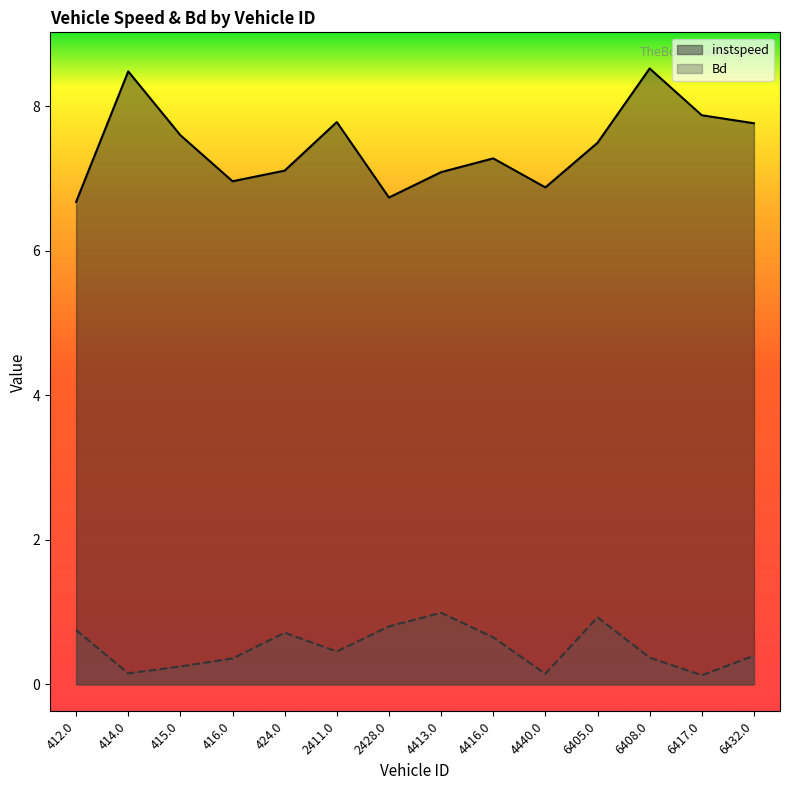

Reading left to right, what are all the values shown in this chart?

instspeed: 412.0=6.7	414.0=8.5	415.0=7.6	416.0=7.0	424.0=7.1	2411.0=7.8	2428.0=6.7	4413.0=7.1	4416.0=7.3	4440.0=6.9	6405.0=7.5	6408.0=8.5	6417.0=7.9	6432.0=7.8
Bd: 412.0=0.8	414.0=0.2	415.0=0.2	416.0=0.4	424.0=0.7	2411.0=0.5	2428.0=0.8	4413.0=1.0	4416.0=0.7	4440.0=0.1	6405.0=0.9	6408.0=0.4	6417.0=0.1	6432.0=0.4